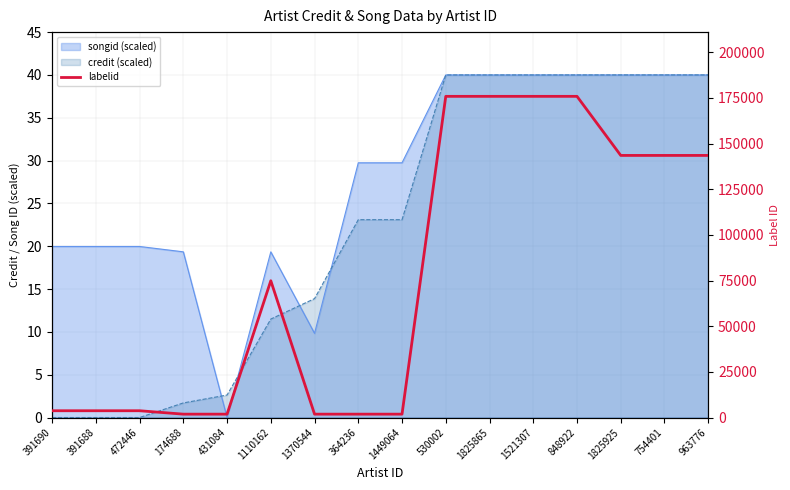

List the labels in order of value, smallest first.

174688, 431084, 1370544, 364236, 1449064, 391690, 391688, 472446, 1110162, 1825925, 754401, 963776, 530002, 1825865, 1521307, 848922